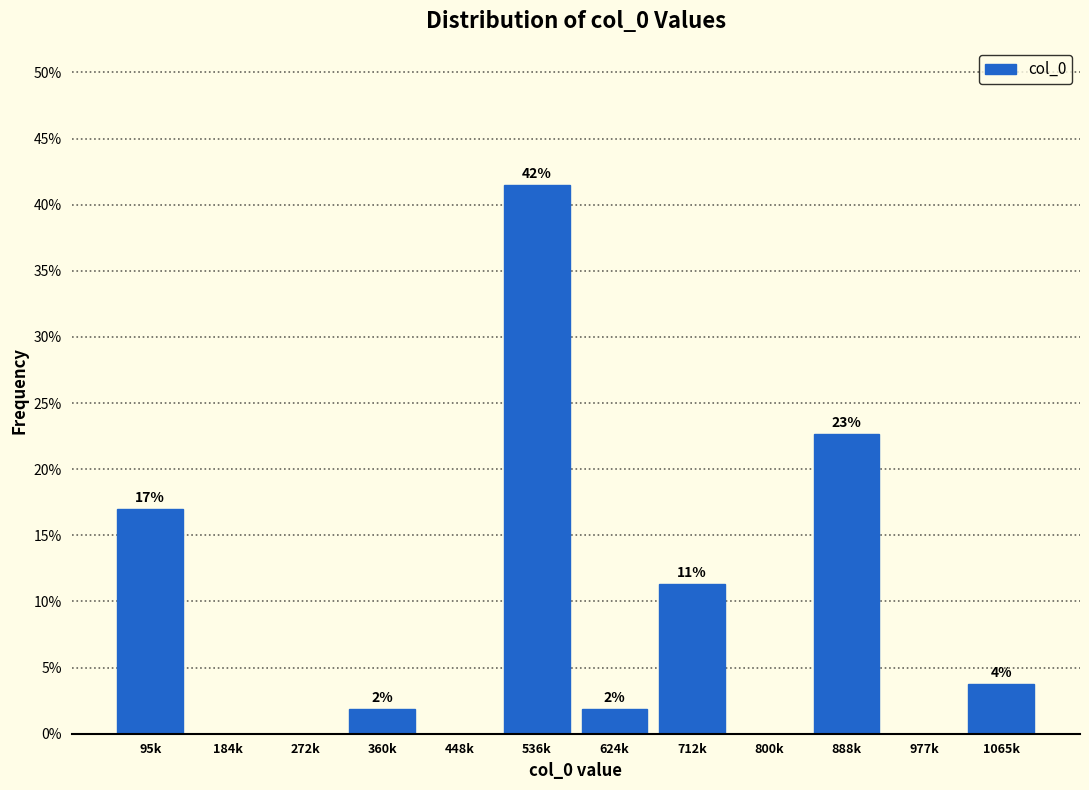

Are the bars horizontal?

No